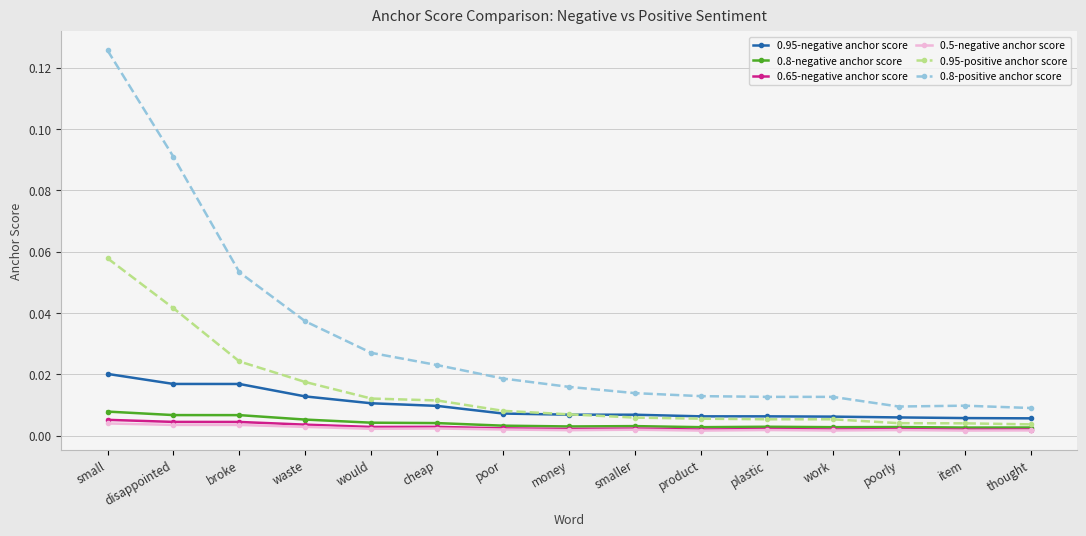

How many 0.95-negative anchor score values are between 0 and 1?

15